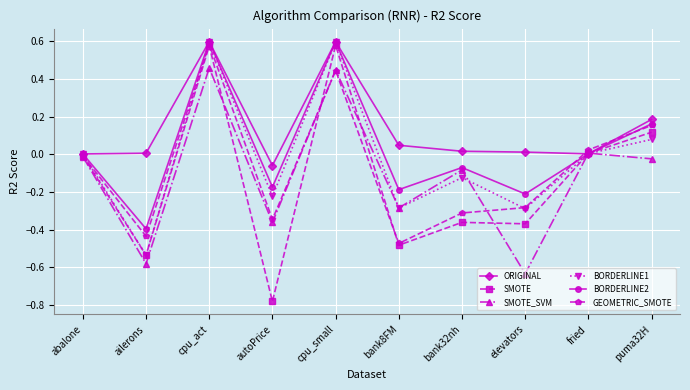

True or false: GEOMETRIC_SMOTE has a value of 0.3 at cpu_act.

False